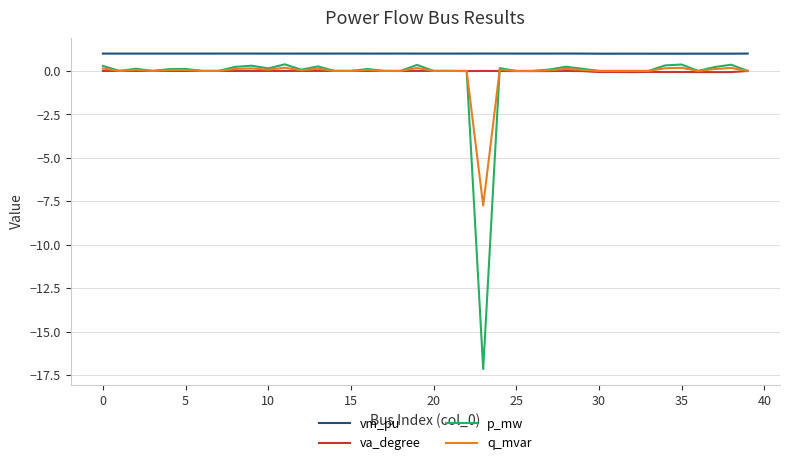

True or false: vm_pu and p_mw intersect in this chart.

False